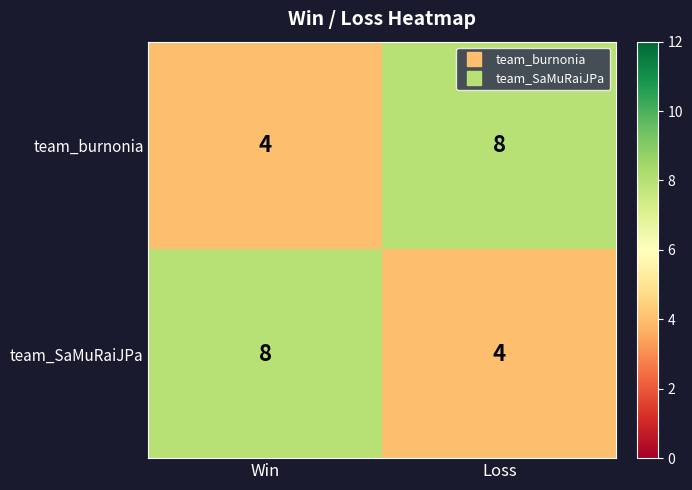

True or false: team_burnonia has a value of 4 at Win.

True